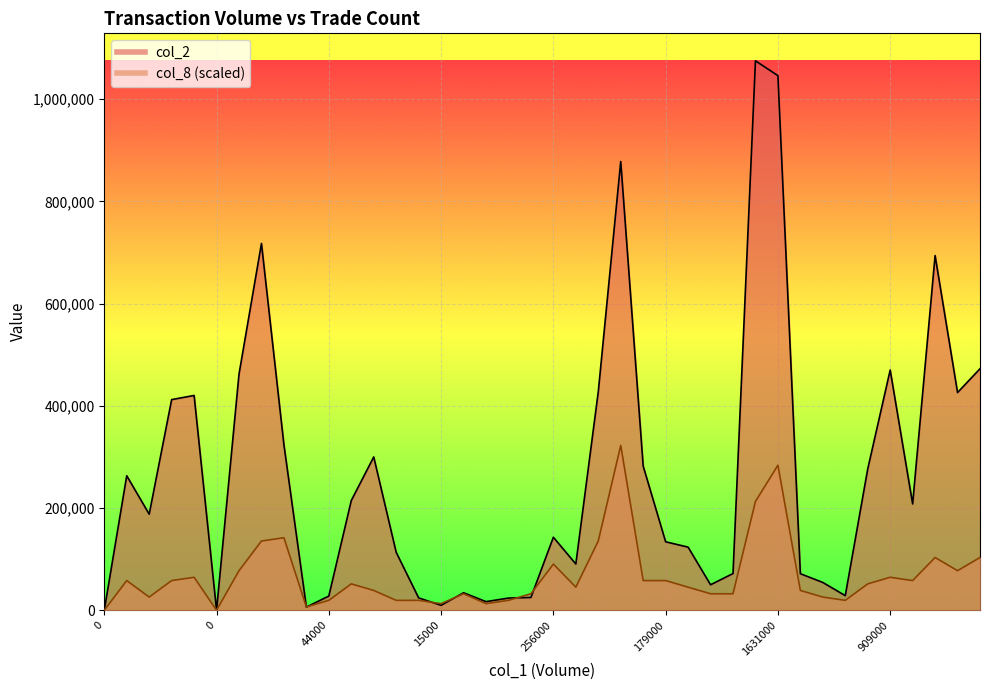

What is the maximum value for col_2?

1075300.0